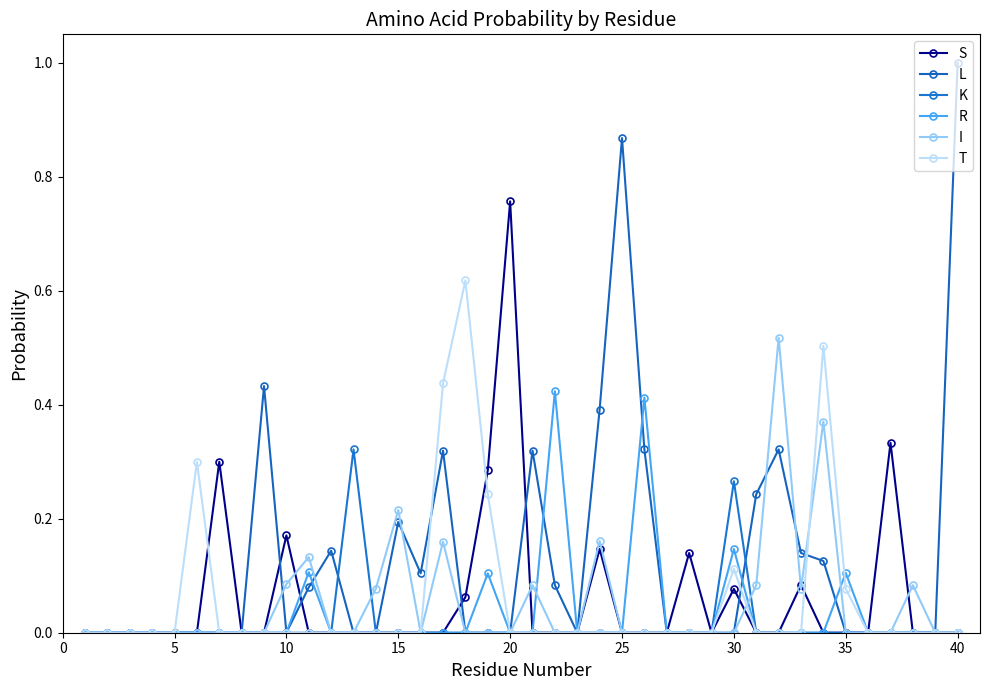

How many intersections are there between I and S?

7